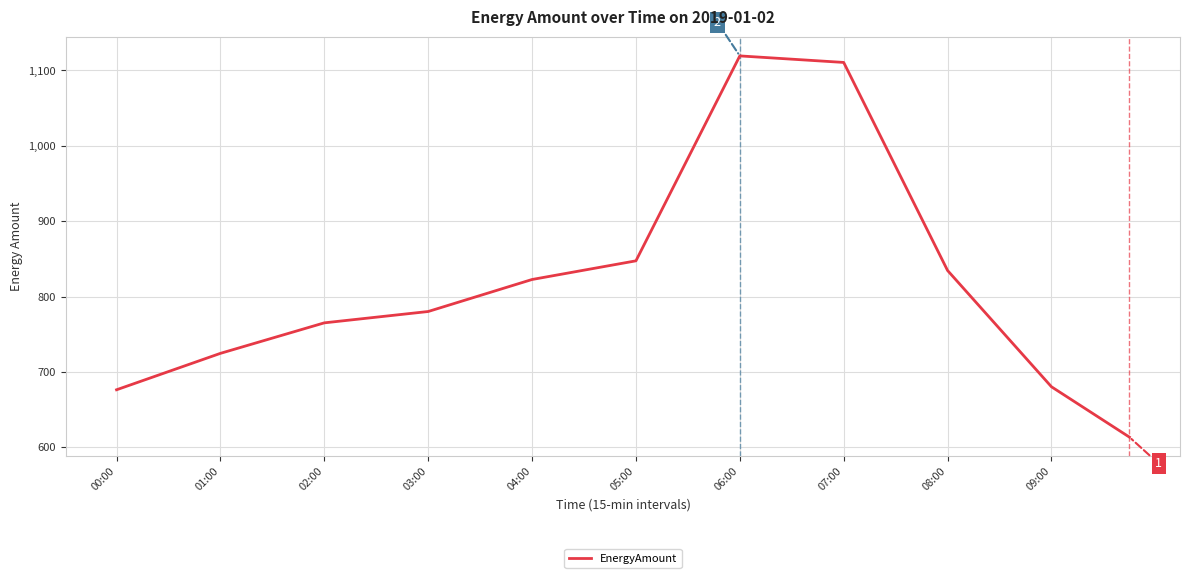

What is the difference between the maximum and minimum values?

505.7